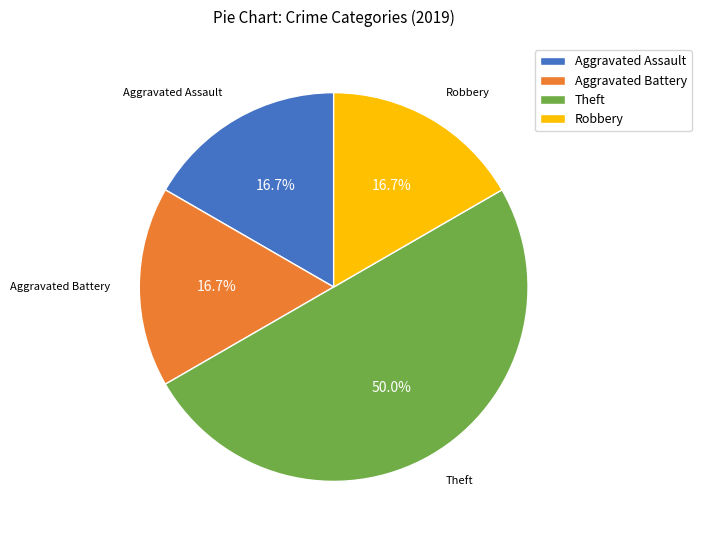

Does Aggravated Assault account for over 50% of the chart?

No